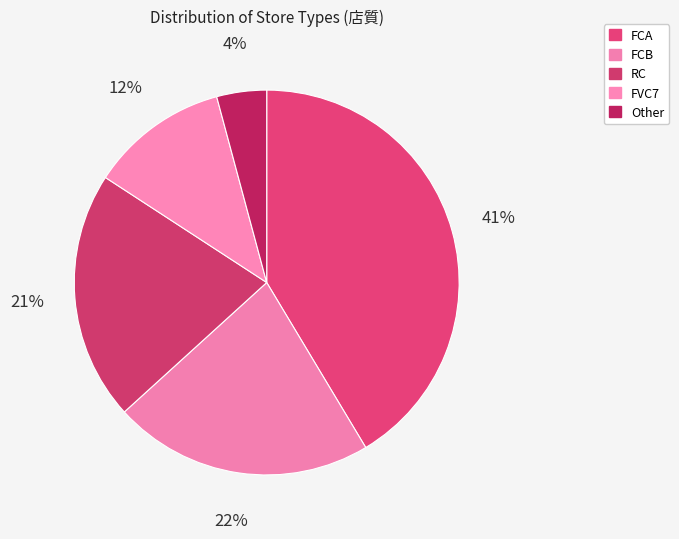

What percentage is the FCA slice, to the nearest percent?

41%